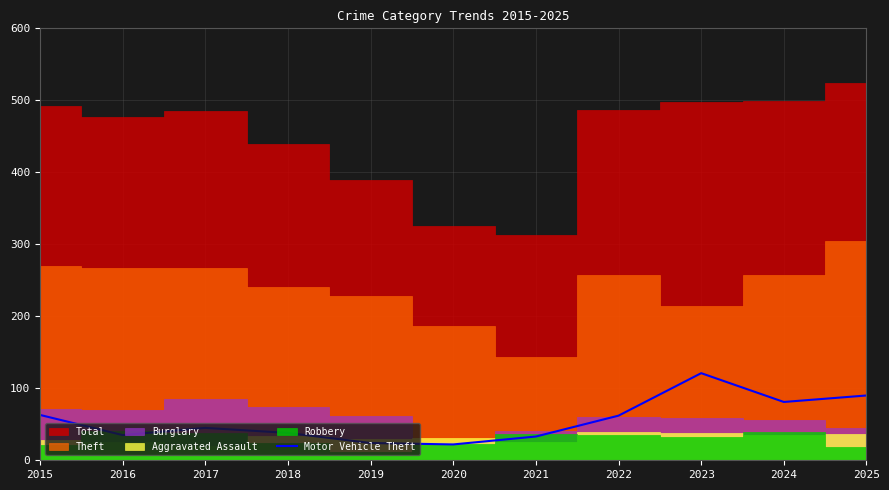

Which label corresponds to the largest value in the chart?

2023